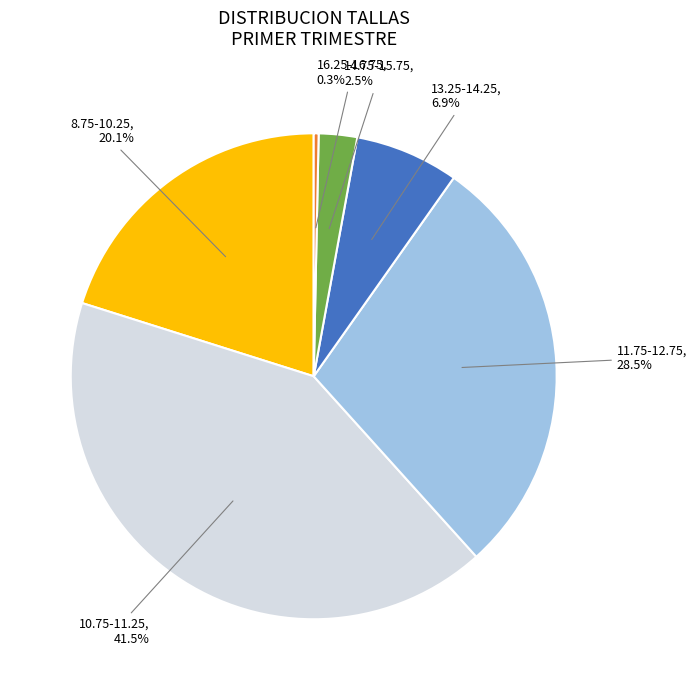

Is there a majority slice in this chart?

No